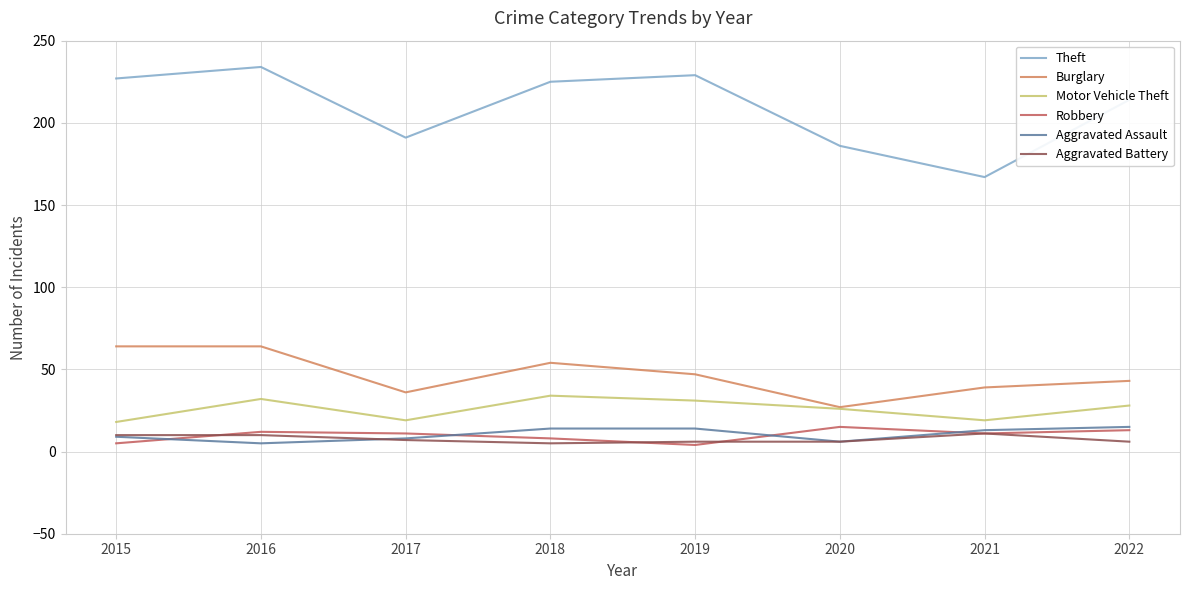

Which series has the widest spread of values?

Theft